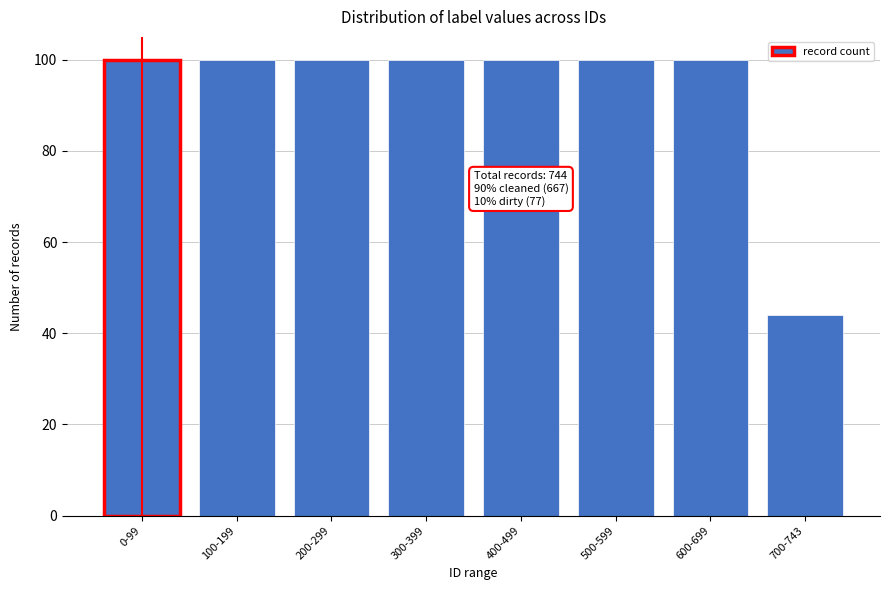

Reading left to right, extract all data points from this chart.

100	100	100	100	100	100	100	44